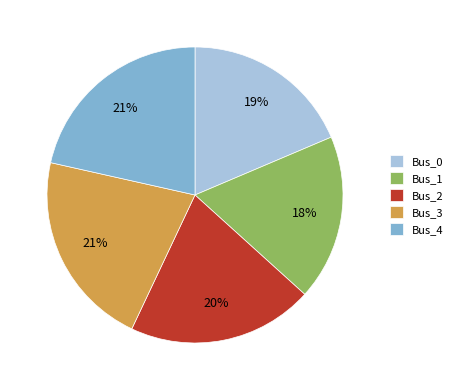

True or false: Bus_3 accounts for 21% of the total.

True